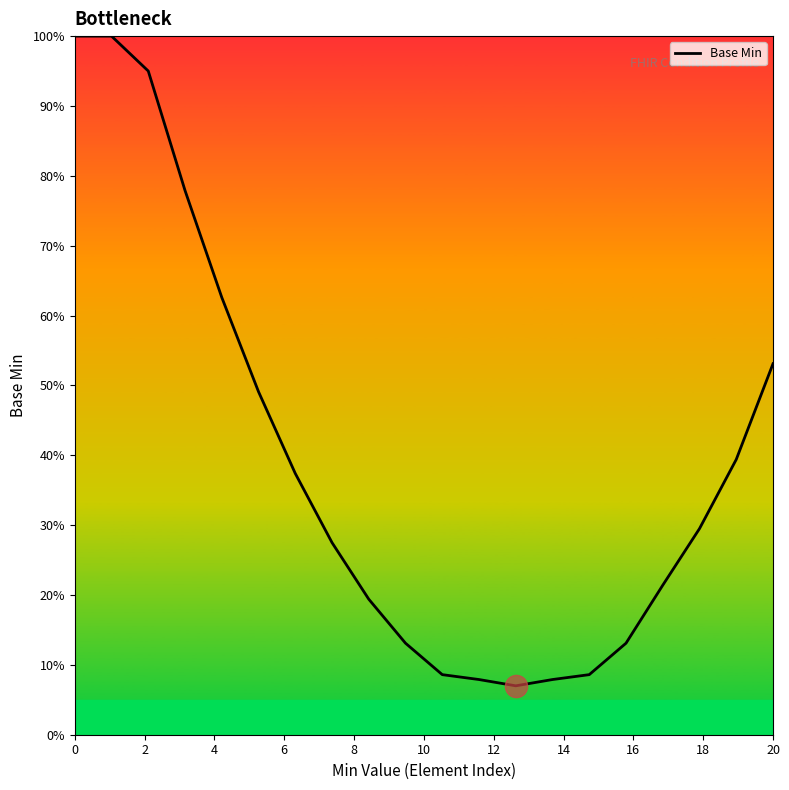

What is the difference between the maximum and minimum values?

93.0